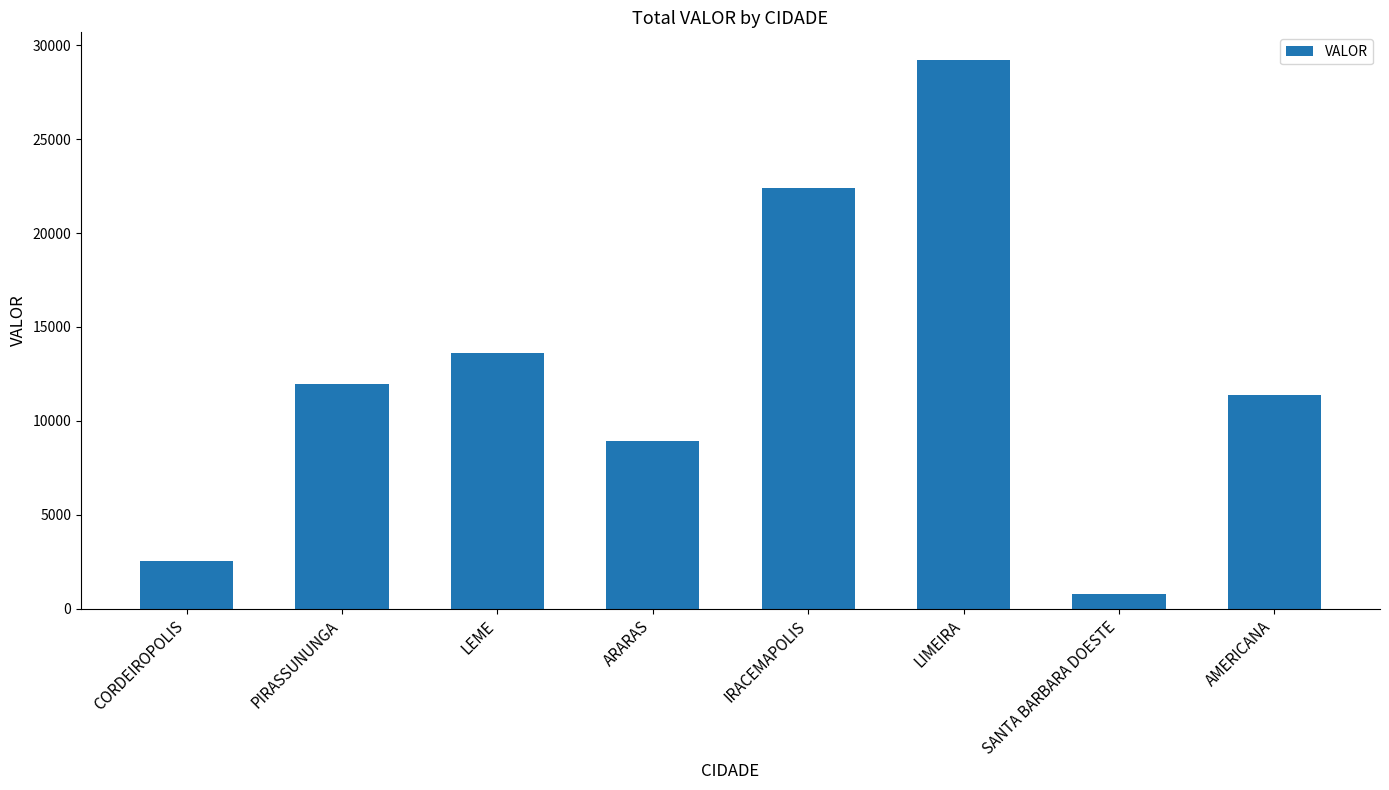

True or false: the data shows 22400.9 at IRACEMAPOLIS.

True